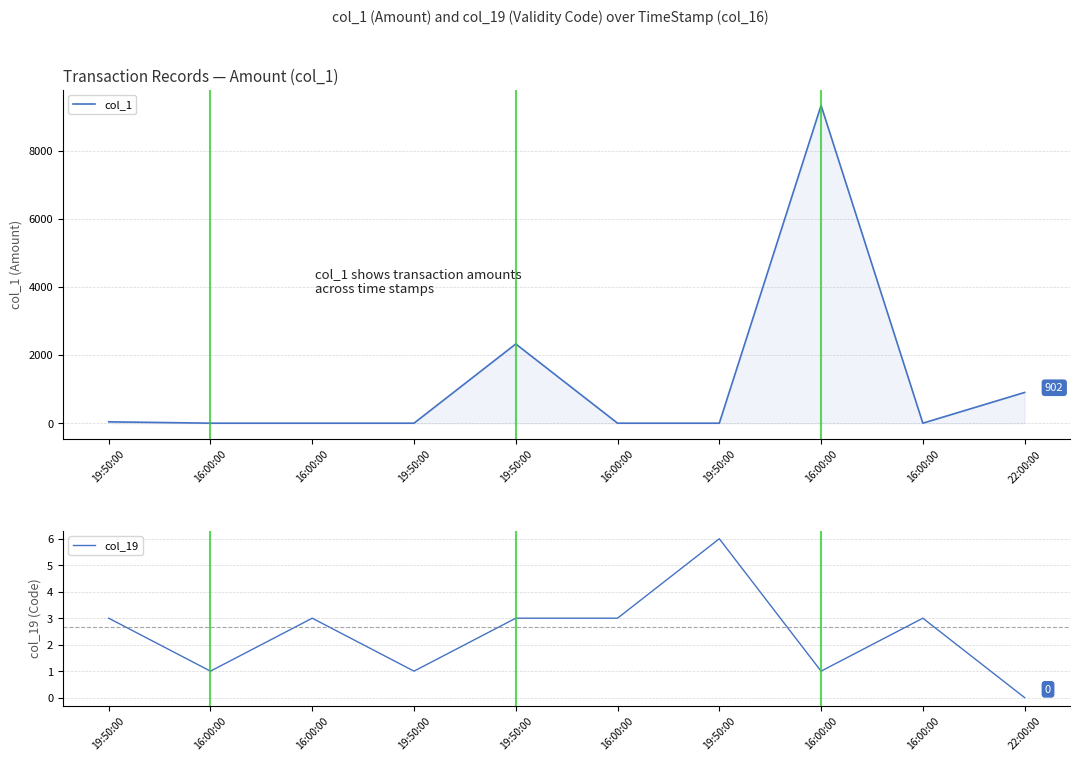

Which series changed the most between 19:50:00 and 16:00:00?

col_1